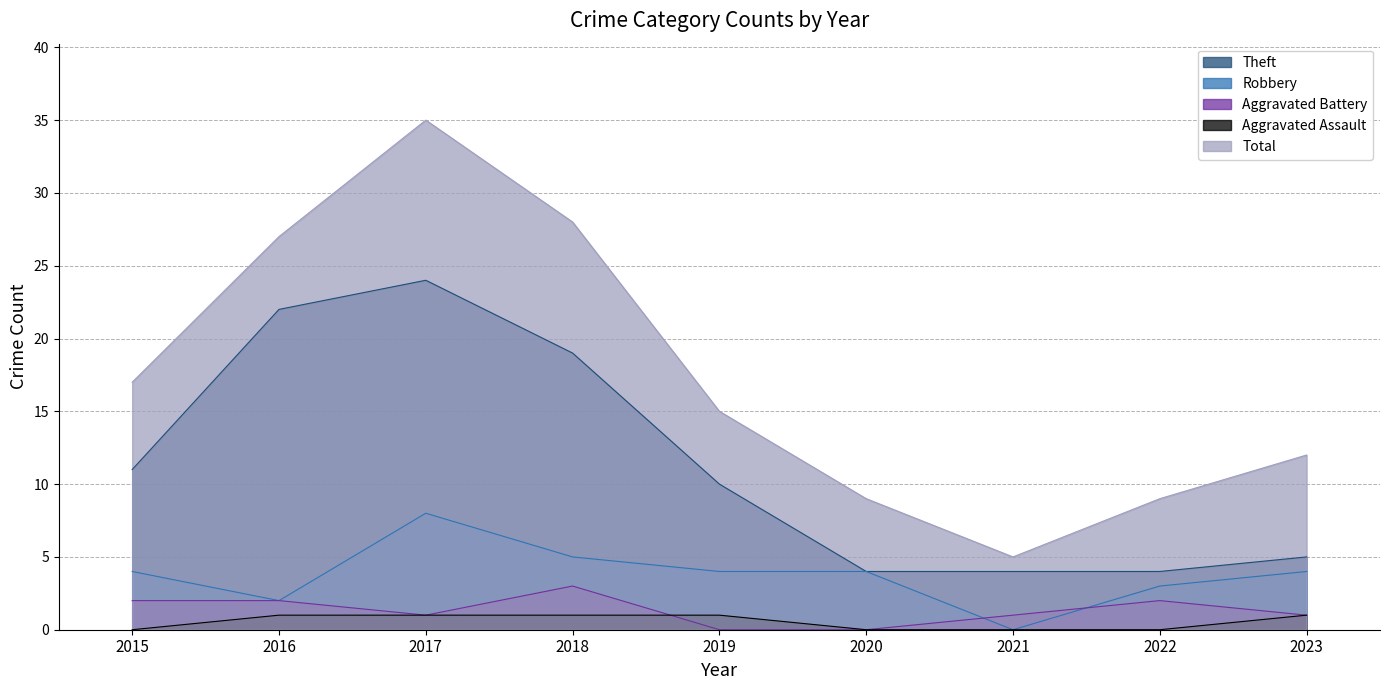

True or false: Aggravated Assault has more than 2 interior local peaks.

False